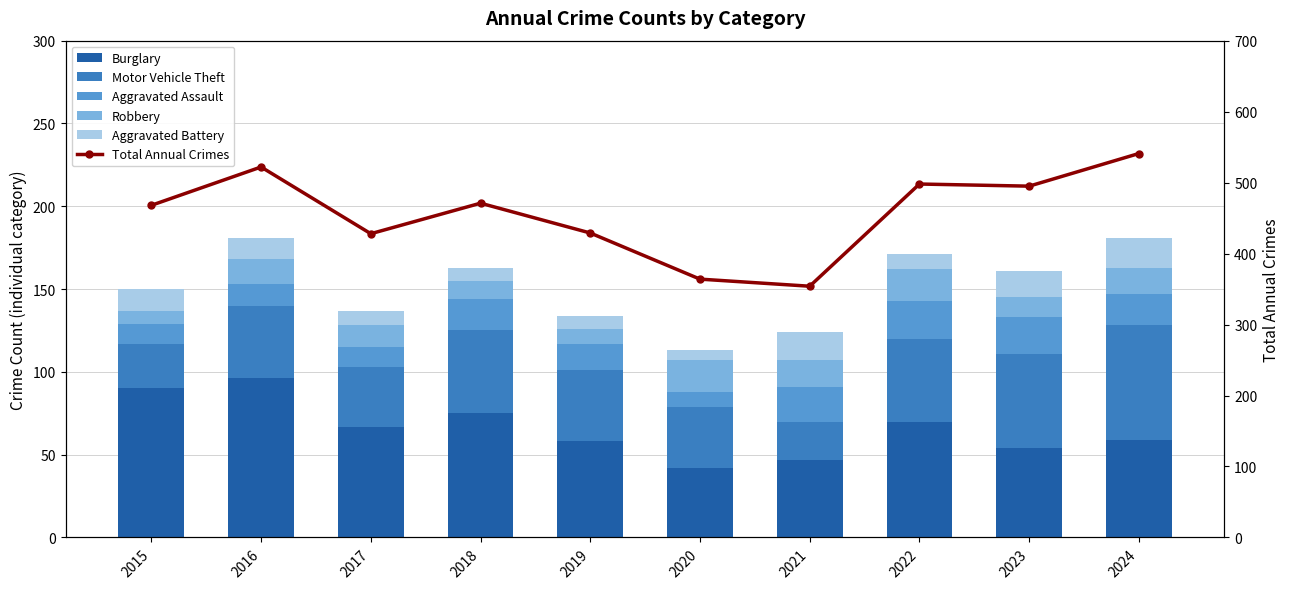

What is the value of the Robbery bar at the 8th from the left?

19